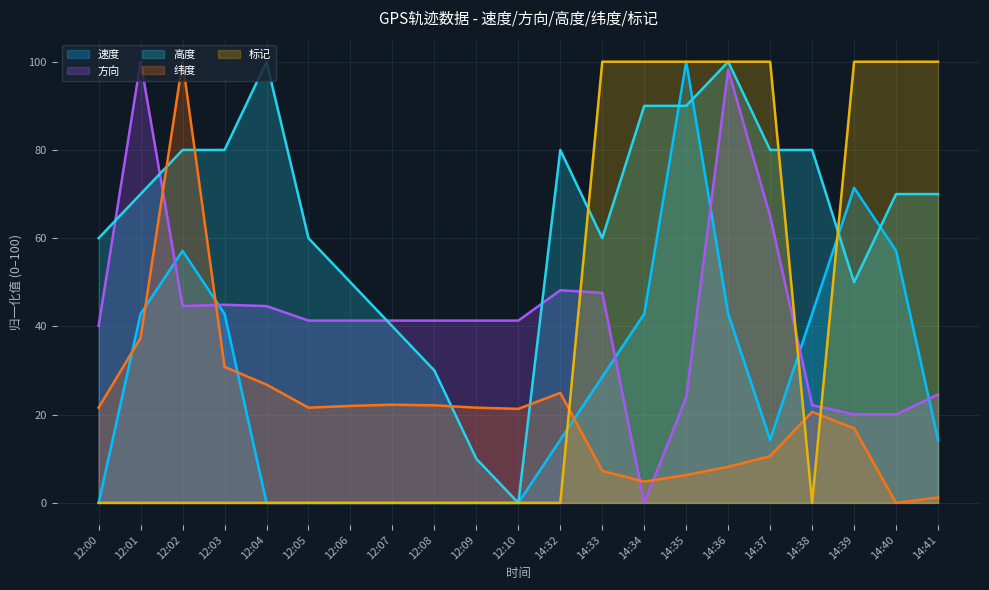

What is the maximum value shown in the chart?

100.0